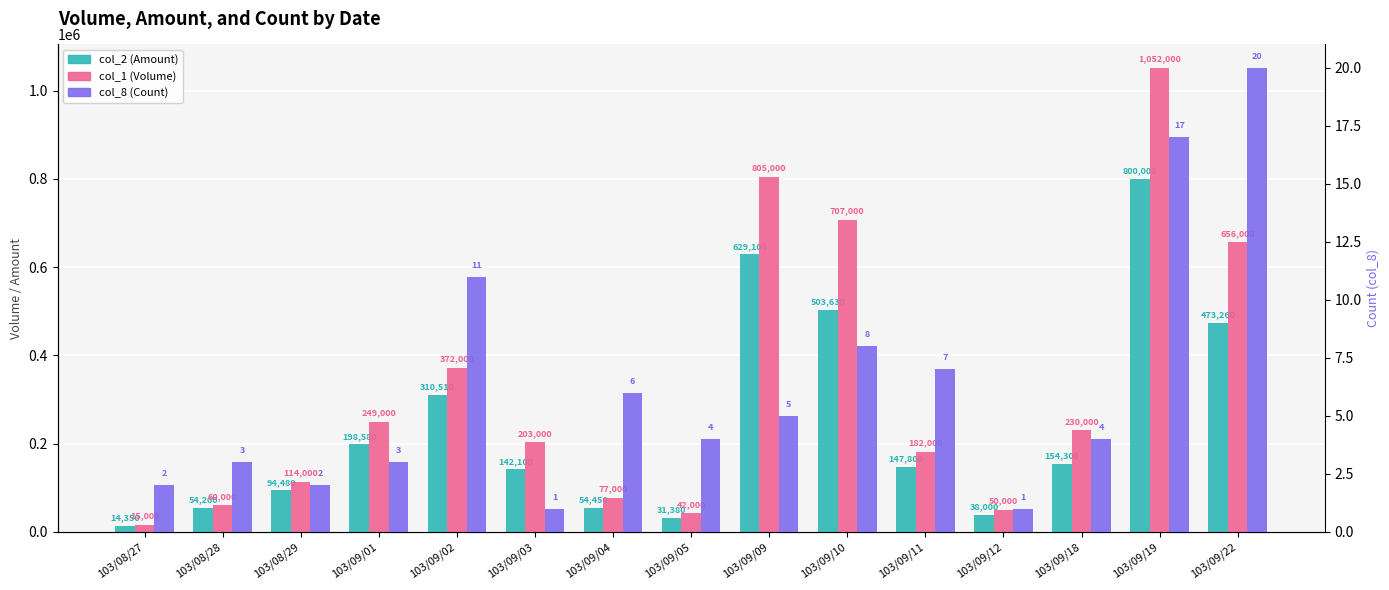

Is it true that col_8 (Count) equals 6 at 103/09/04?

True